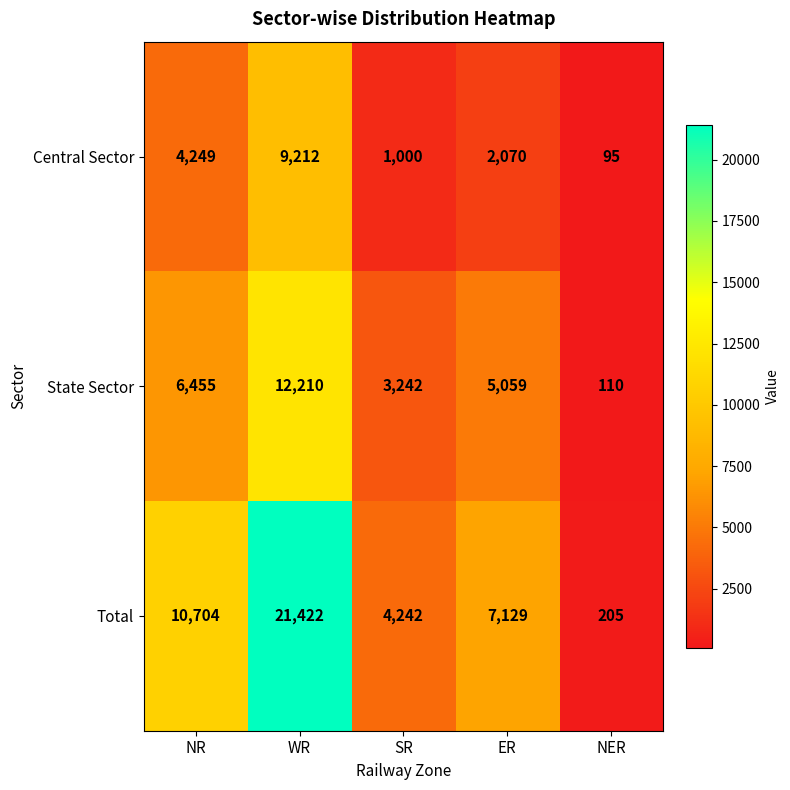

Where is Total nearest to the value 10813?

NR